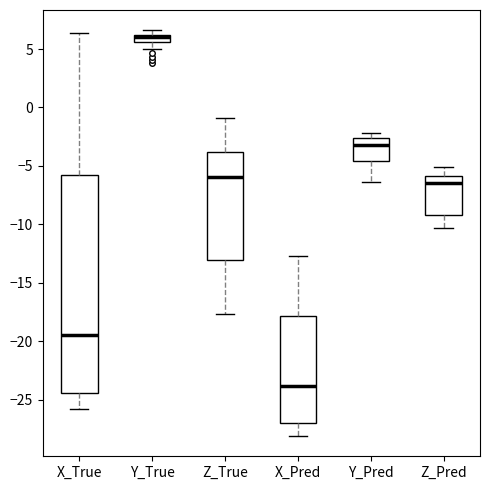

Comparing the boxes themselves (not the whiskers), which one is the tallest?

X_True